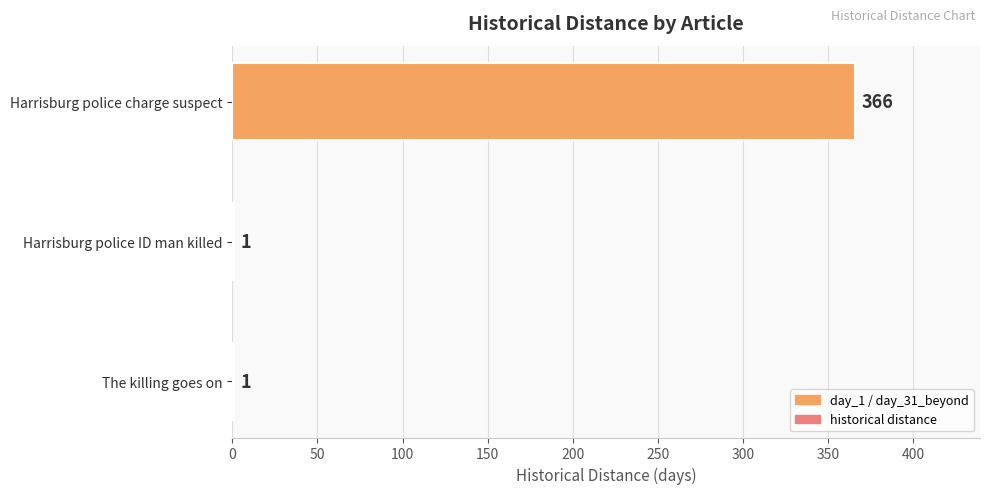

Are the bars horizontal?

Yes